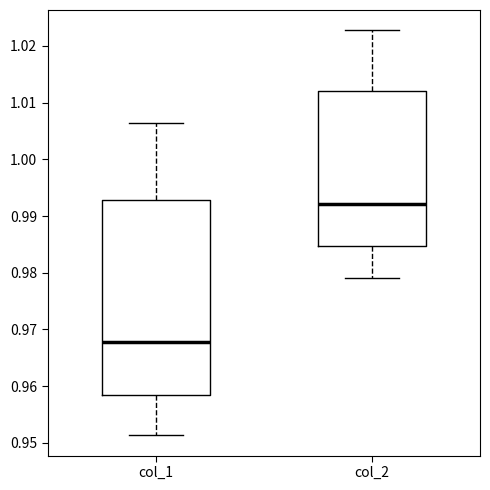

Reading left to right, read every box against the y-axis: the position of its median line, the range the box covers, and the ends of its whiskers. The values are not printed on the chart, so give them approximately, as read against the axis.

col_1: median 0.968, box 0.958 to 0.993, whiskers 0.951 to 1.006
col_2: median 0.992, box 0.985 to 1.012, whiskers 0.979 to 1.023